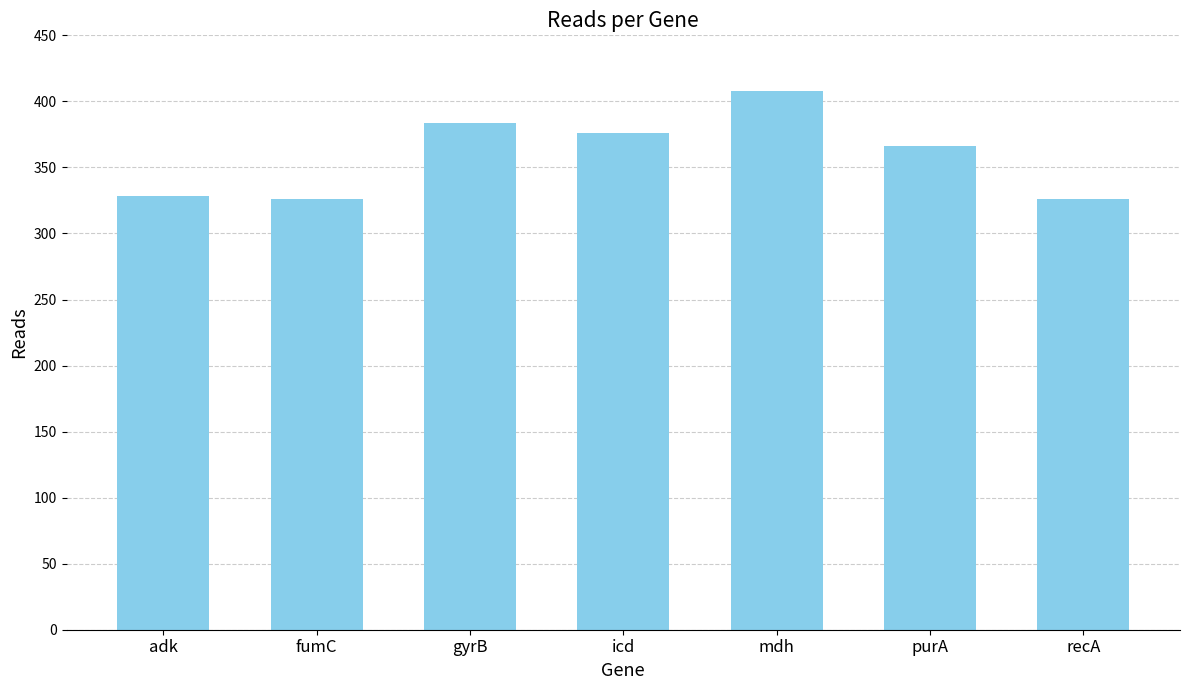

Which label corresponds to the largest value in the chart?

mdh